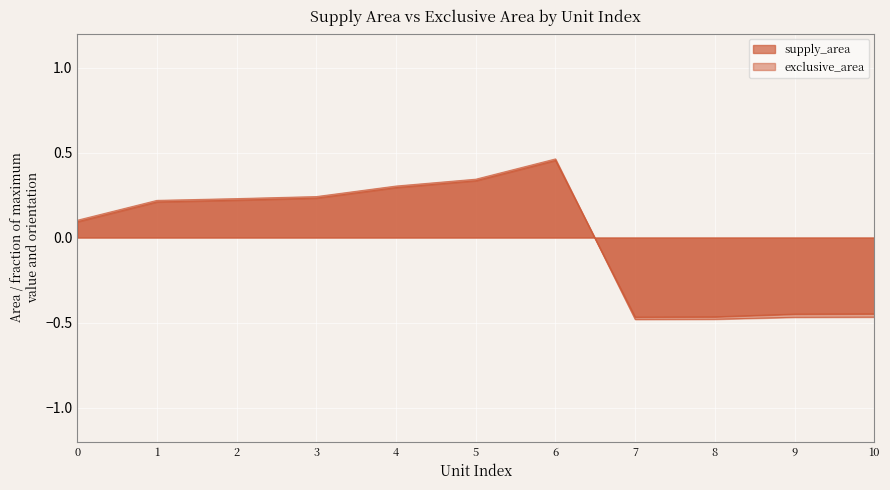

What is the value of the exclusive_area point at the 9th from the left?

-0.5